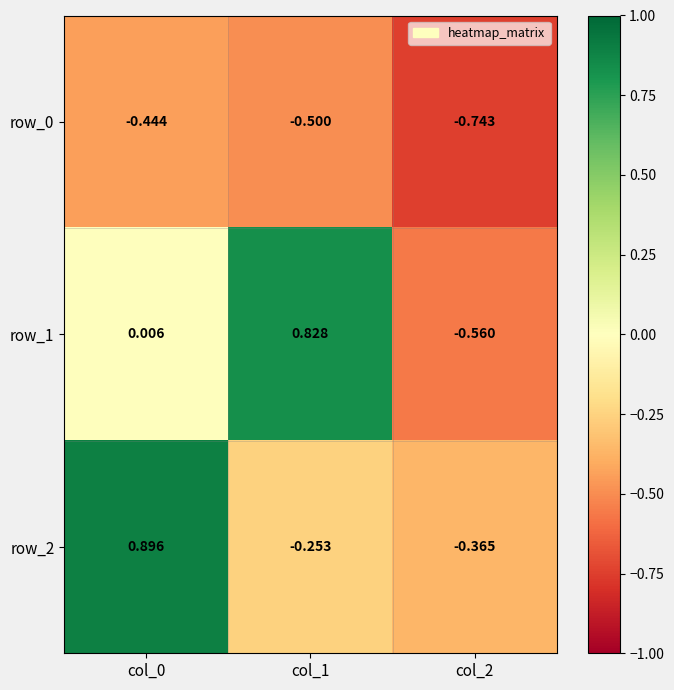

At how many categories does at least one series exceed 0?

2